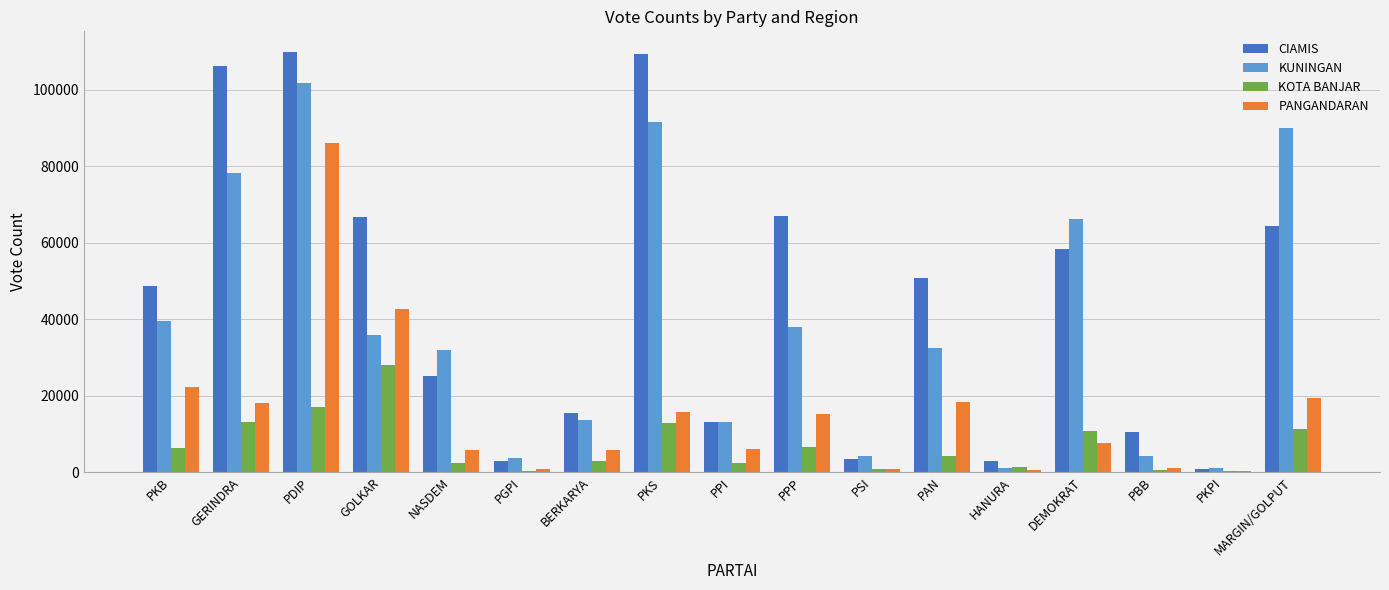

Between GERINDRA and PDIP, which series saw the biggest shift?

PANGANDARAN